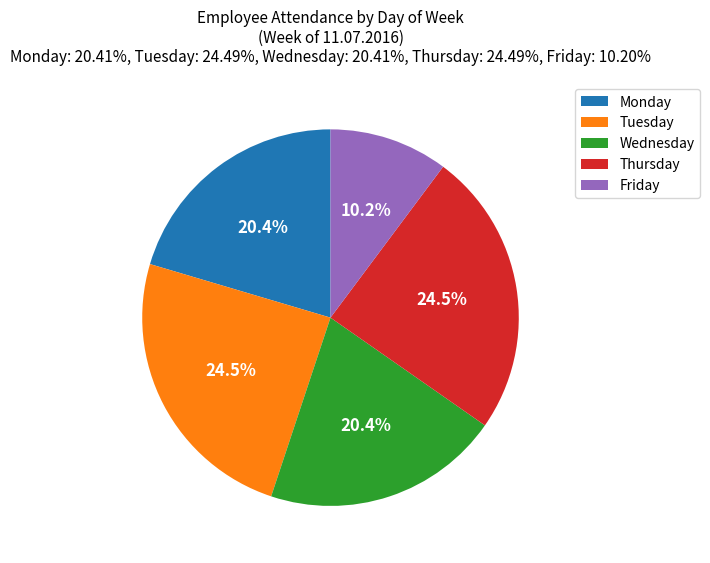

What portion of the pie excludes Wednesday?

79.6%